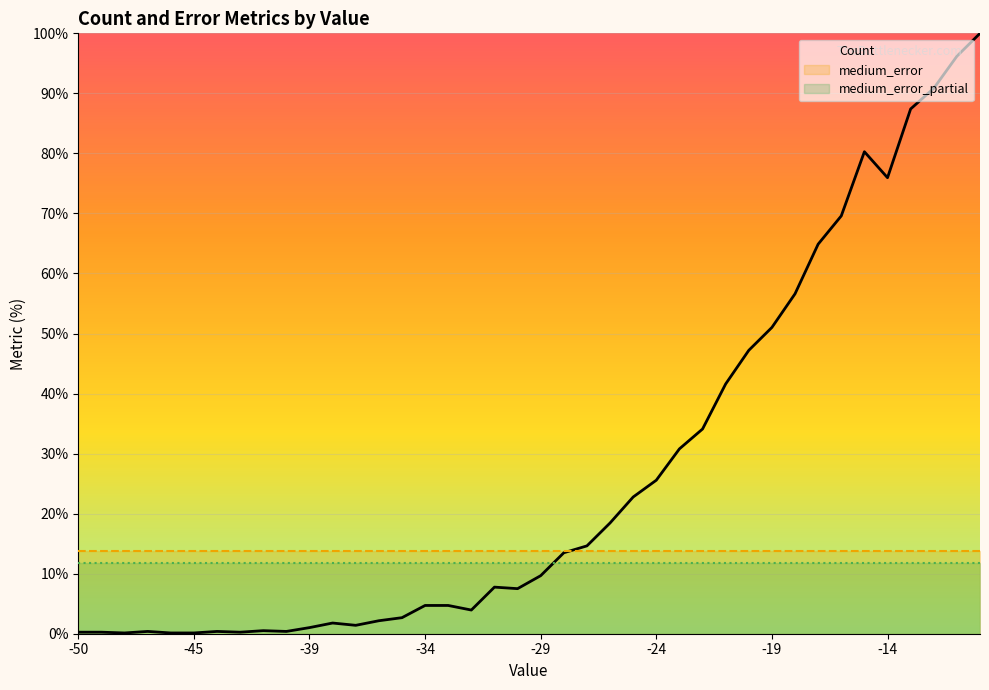

At which label does medium_error reach its minimum?

-50